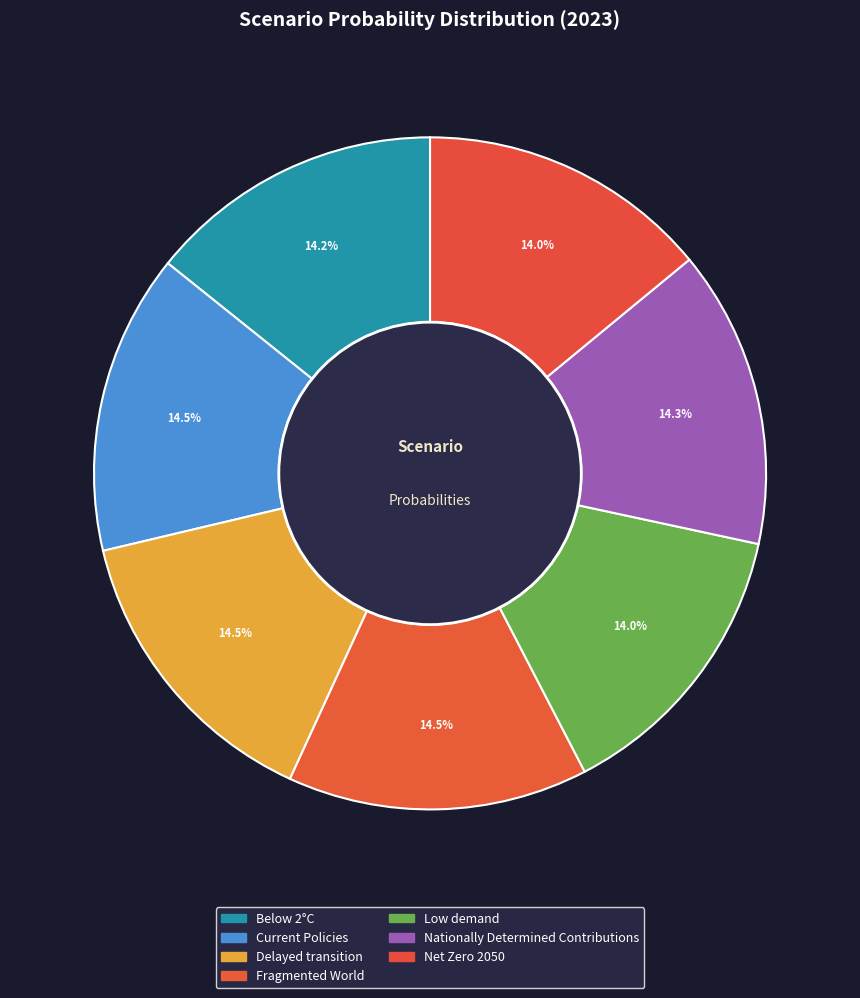

To the nearest percent, what portion does Fragmented World represent?

14%